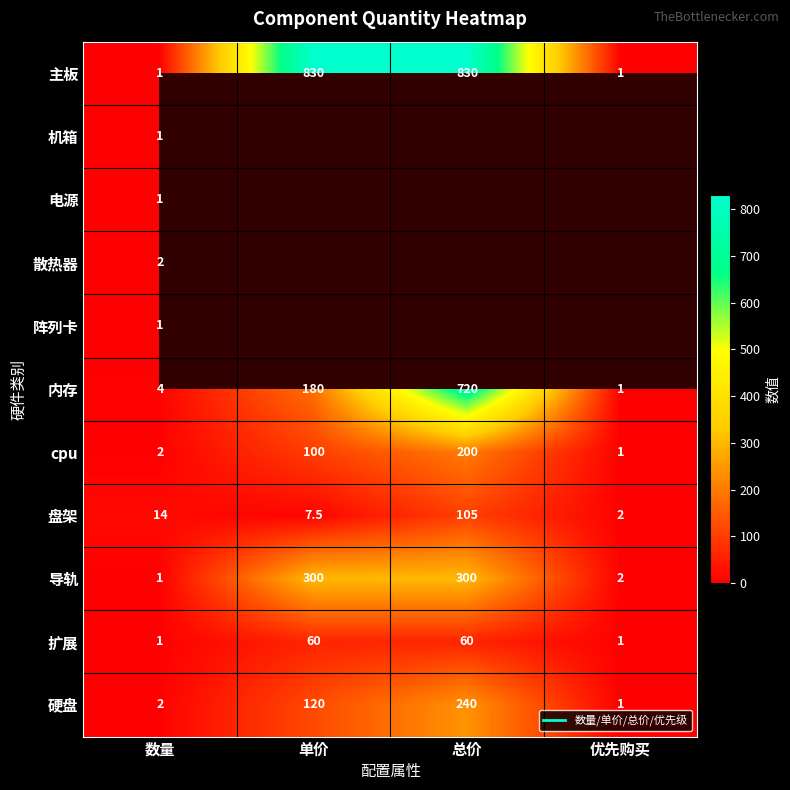

List the series in order of their peak value, lowest first.

机箱, 电源, 阵列卡, 散热器, 扩展, 盘架, cpu, 硬盘, 导轨, 内存, 主板